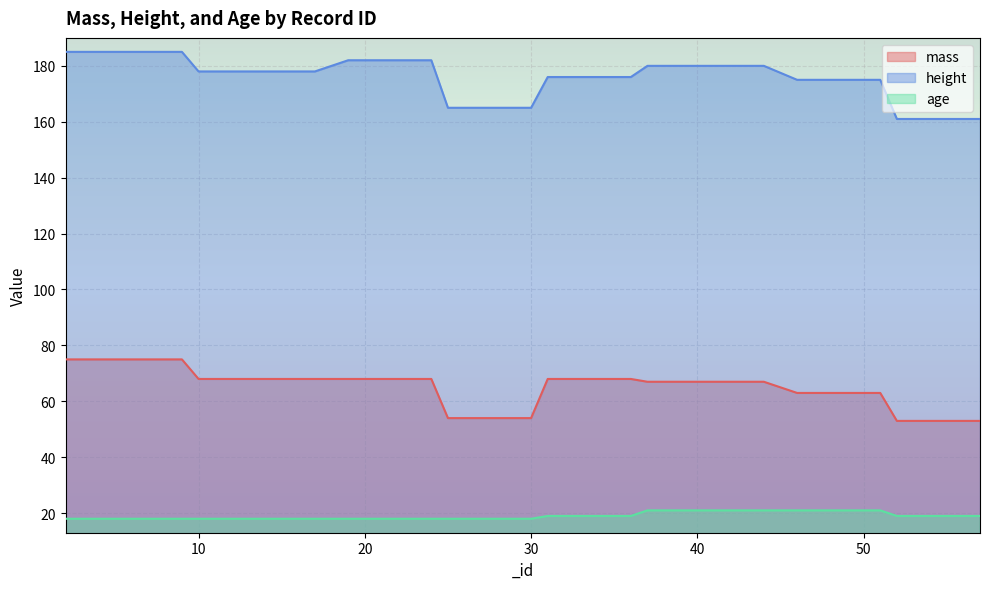

Is it true that height equals 185 at 3?

True